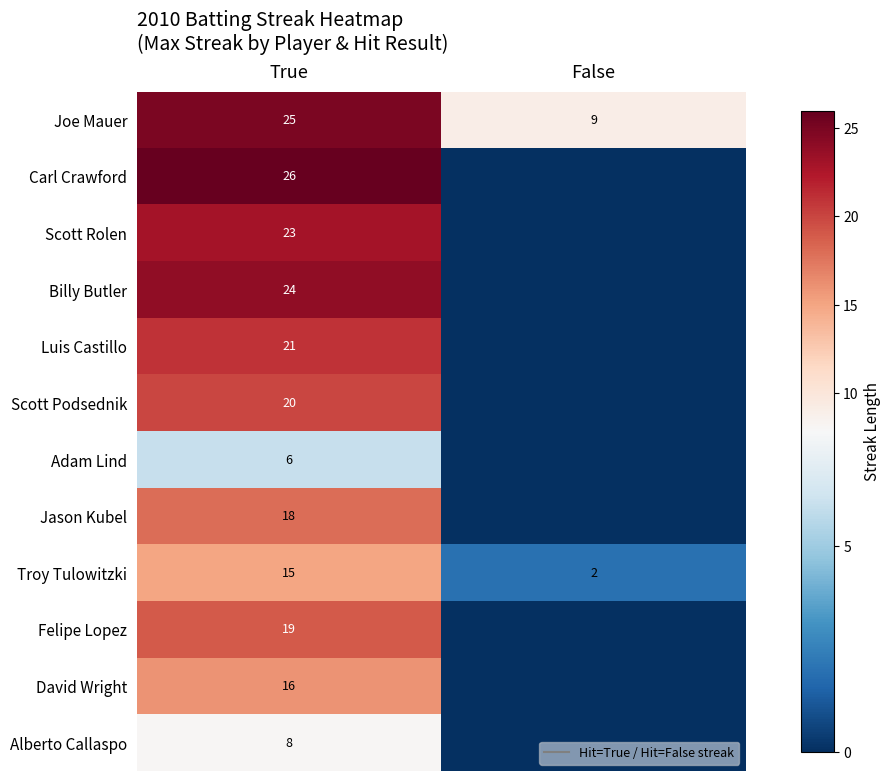

Count the Scott Rolen values in the range 0 to 23.

2